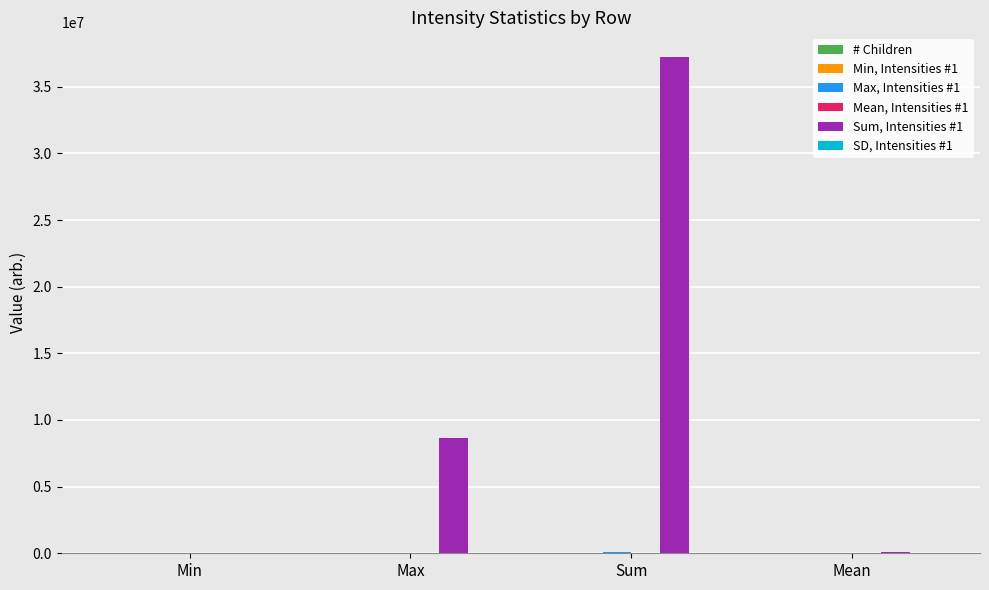

Count the number of data series in this chart.

6